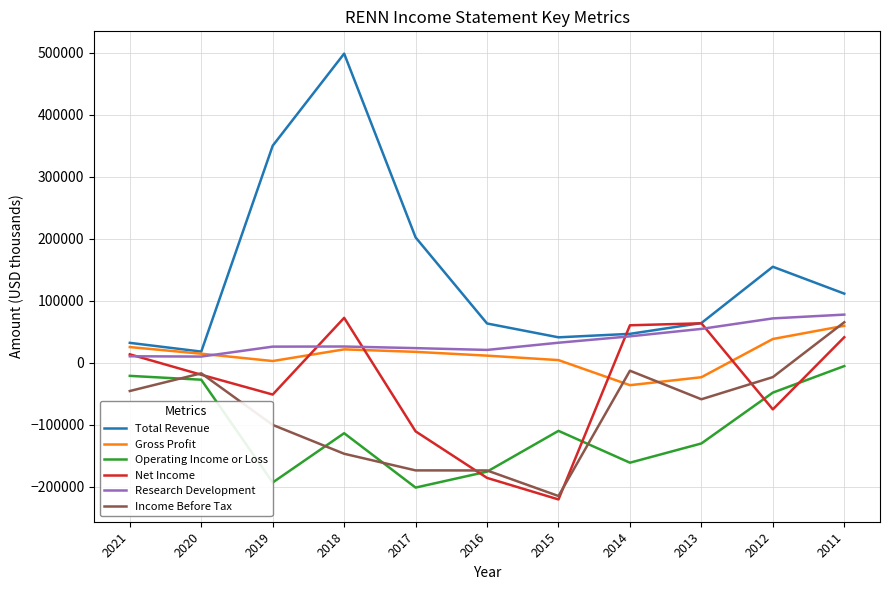

What is the greatest value displayed?

498200